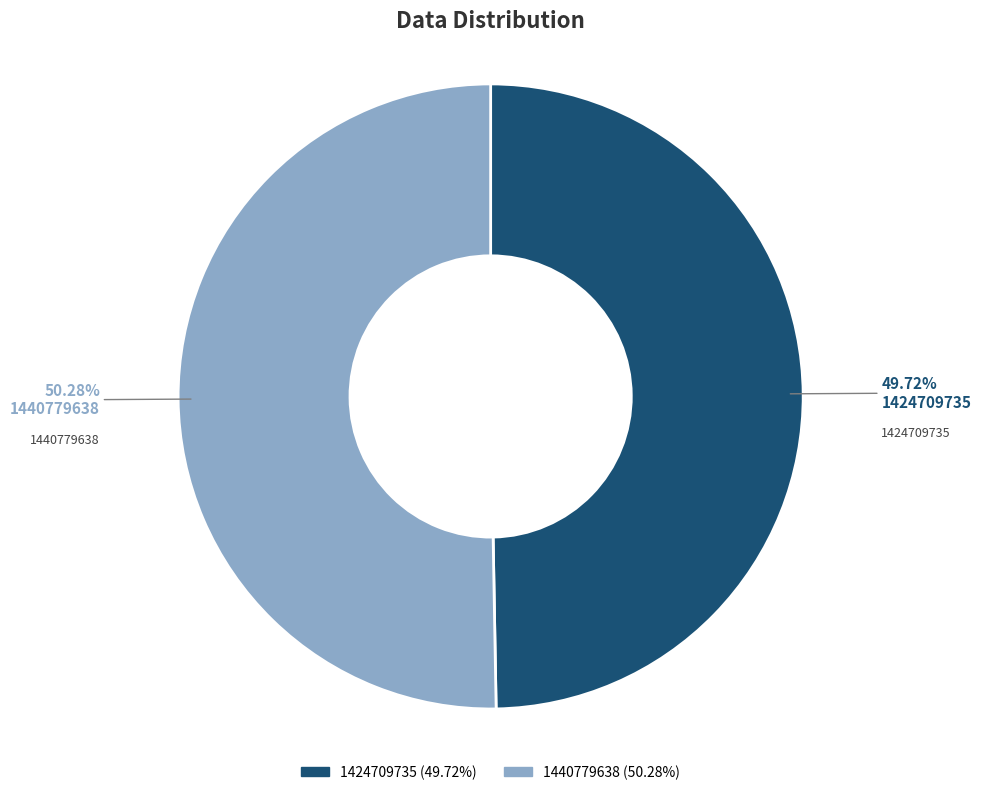

Which slice is the largest?

1440779638